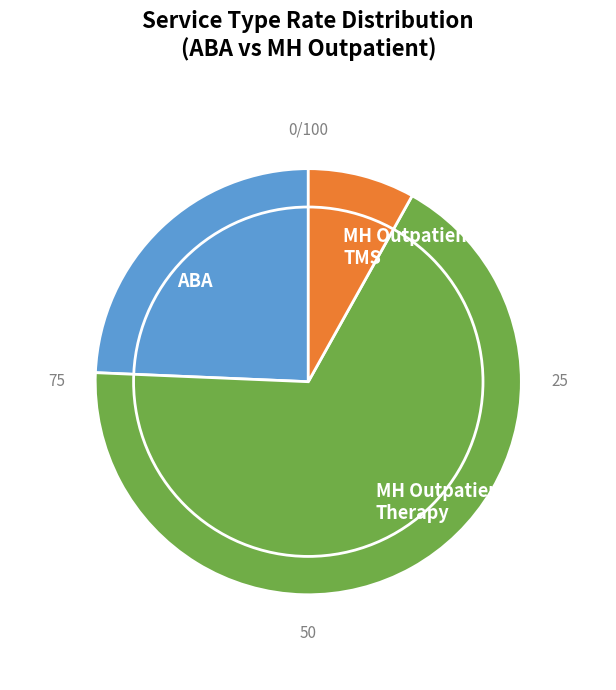

The MH Outpatient Therapy slice represents 54% of the pie. True or false?

False